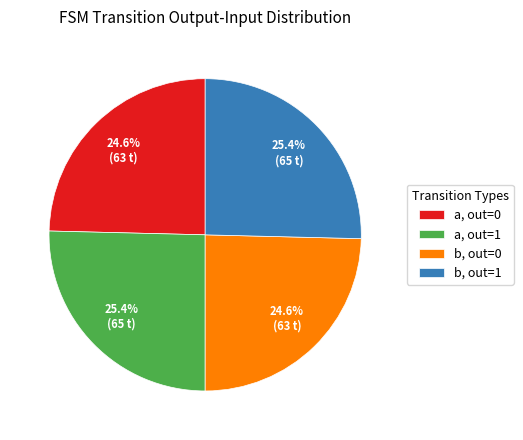

What is the total percentage of a, out=1 and b, out=0?

50.0%